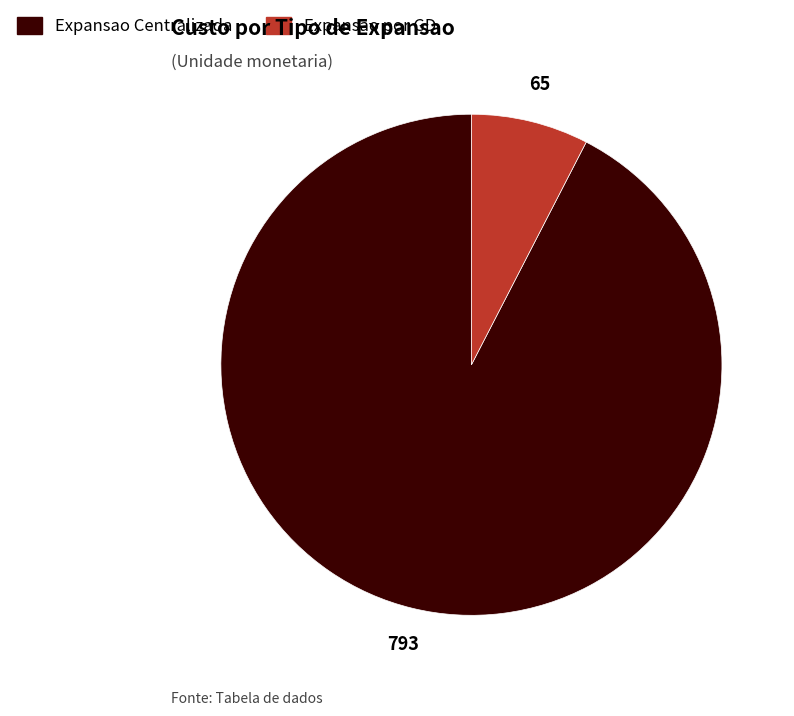

True or false: Expansao por GD accounts for 8% of the total.

True